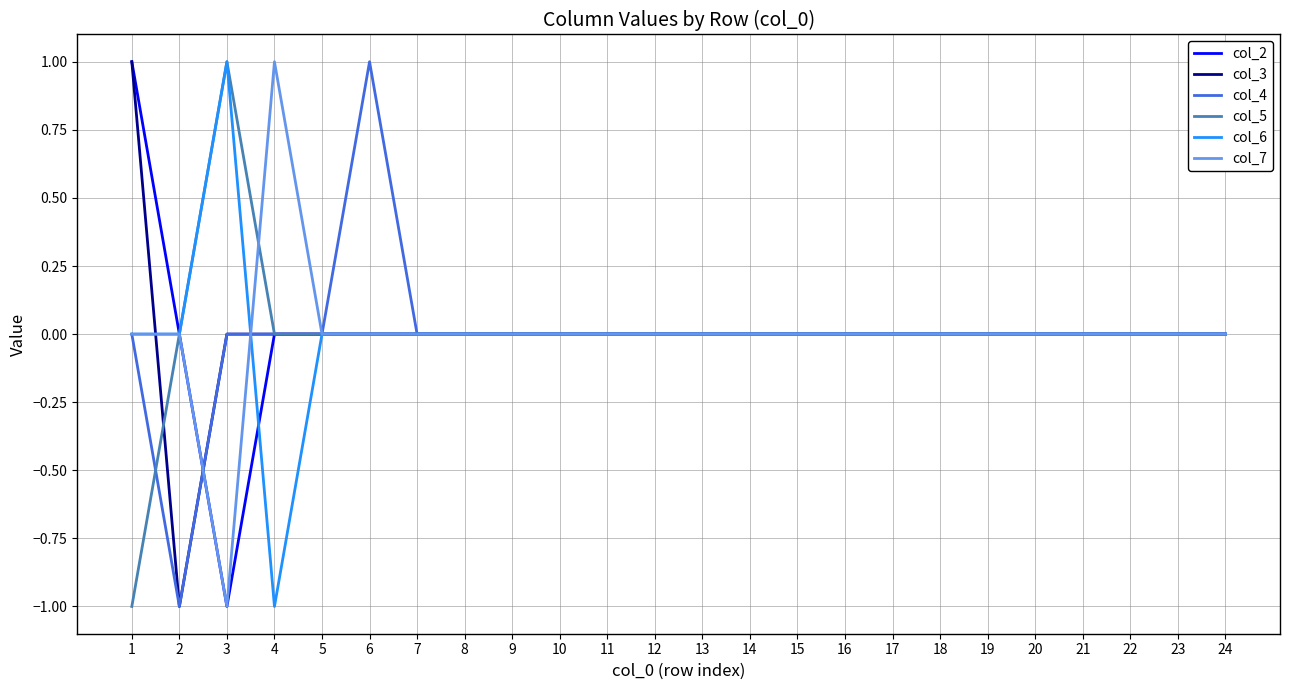

Which category has the highest value in the col_6 series?

3